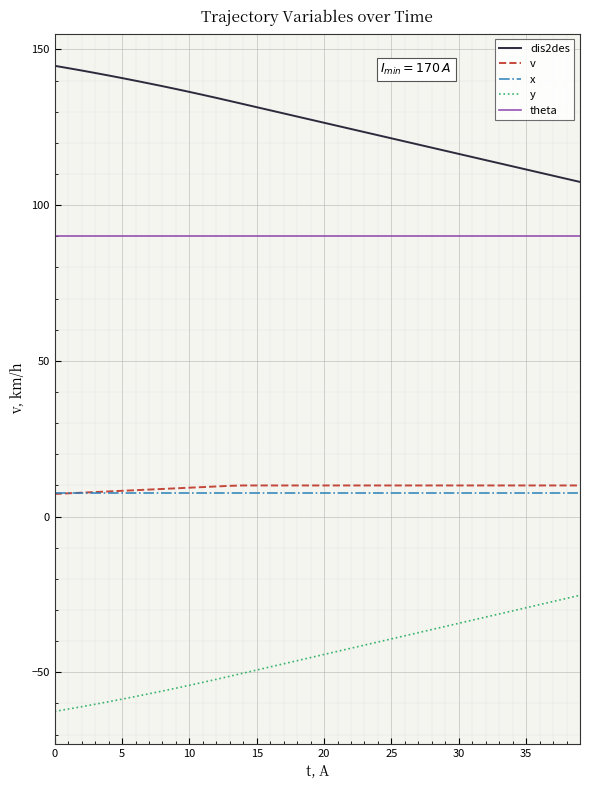

What are all the series names shown in the legend?

dis2des, v, x, y, theta